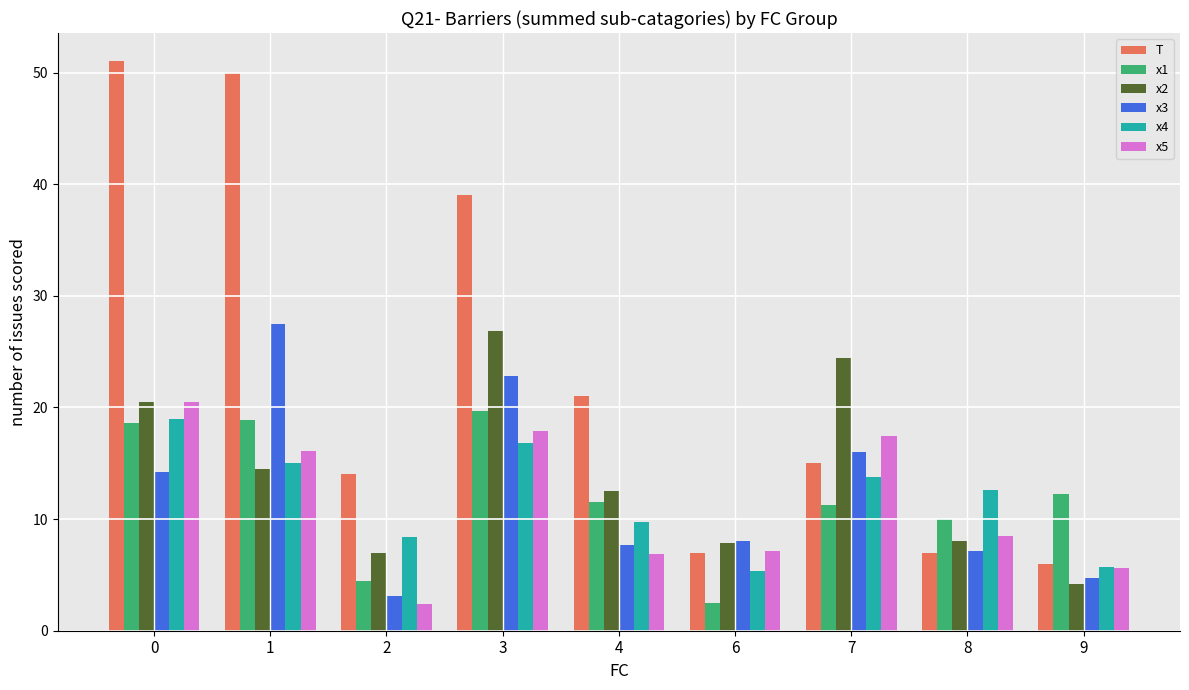

What is the average value of the x5 series?

11.4